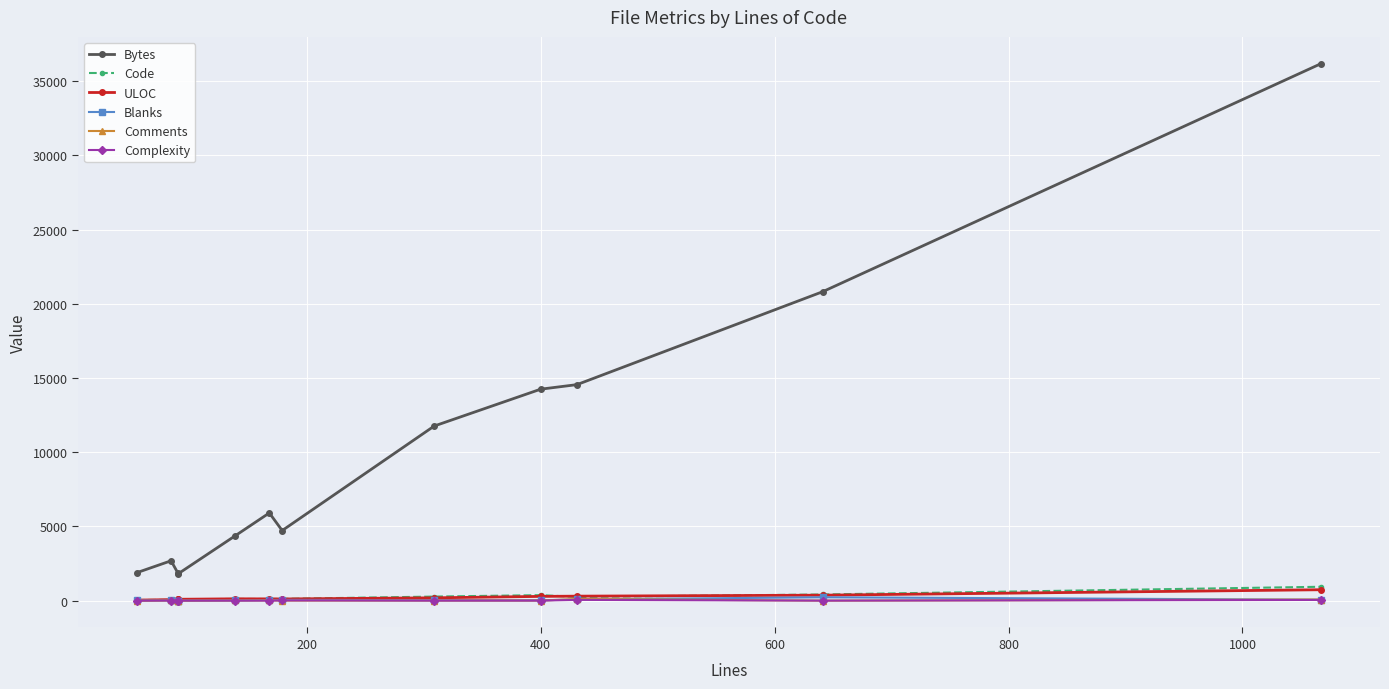

Is this an area chart (filled region under the line)?

No